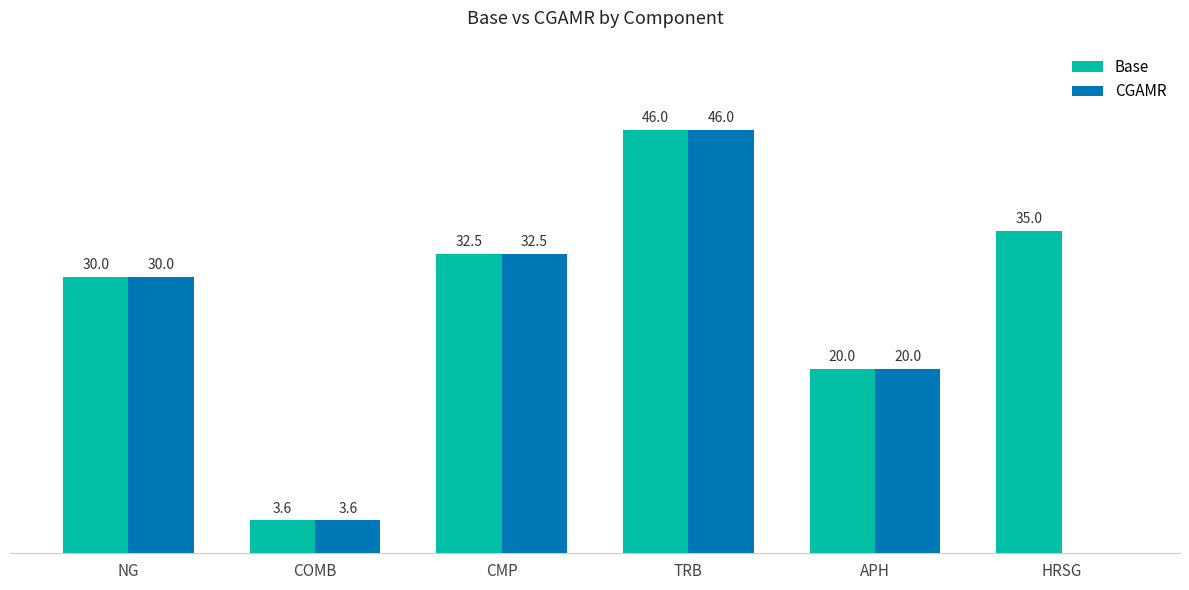

Where is Base nearest to the value 24?

APH